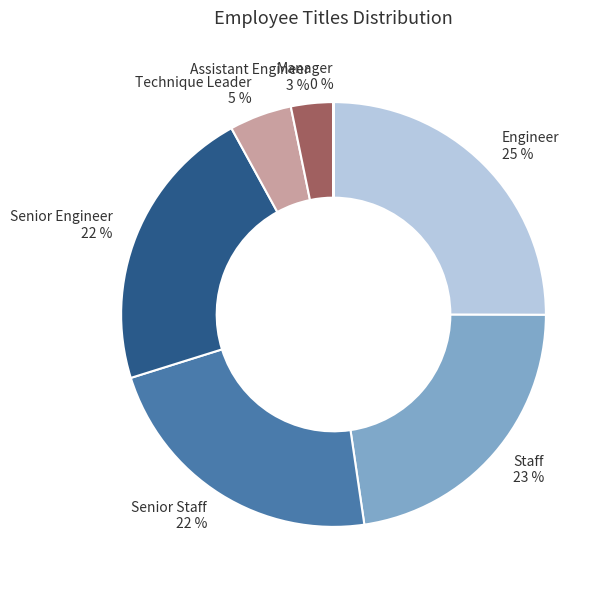

Between Staff 23 % and Technique Leader 5 %, which is larger?

Staff 23 %